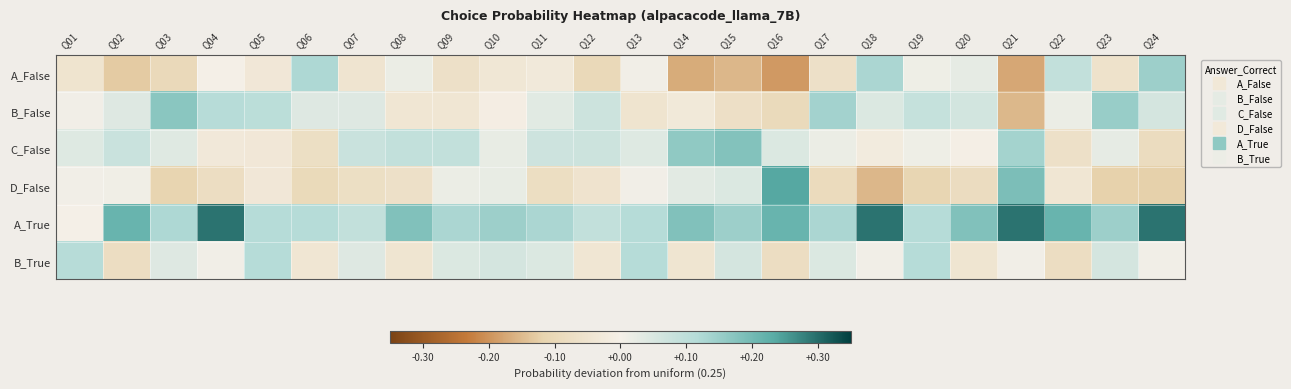

Which label corresponds to the largest value in the chart?

Q04